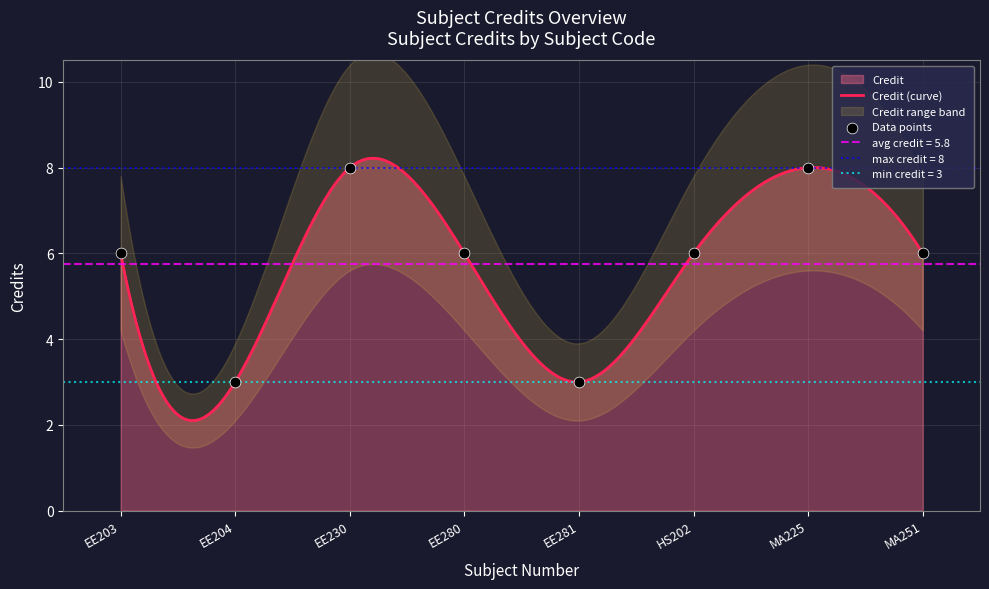

What is the change in value from EE281 to MA251?

+3